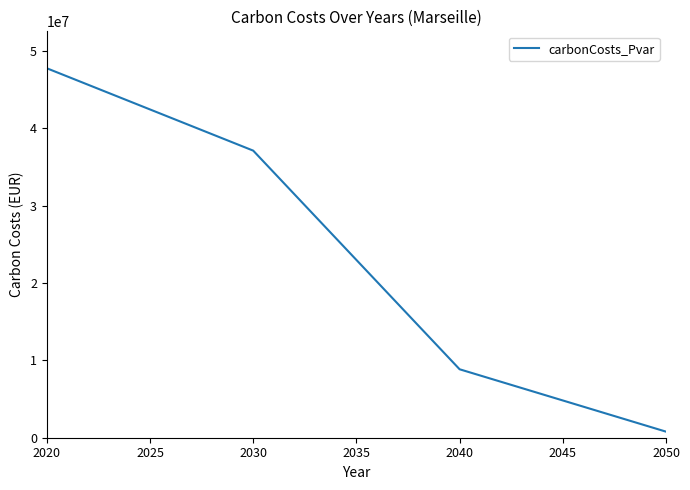

How many lines are shown in the chart?

1